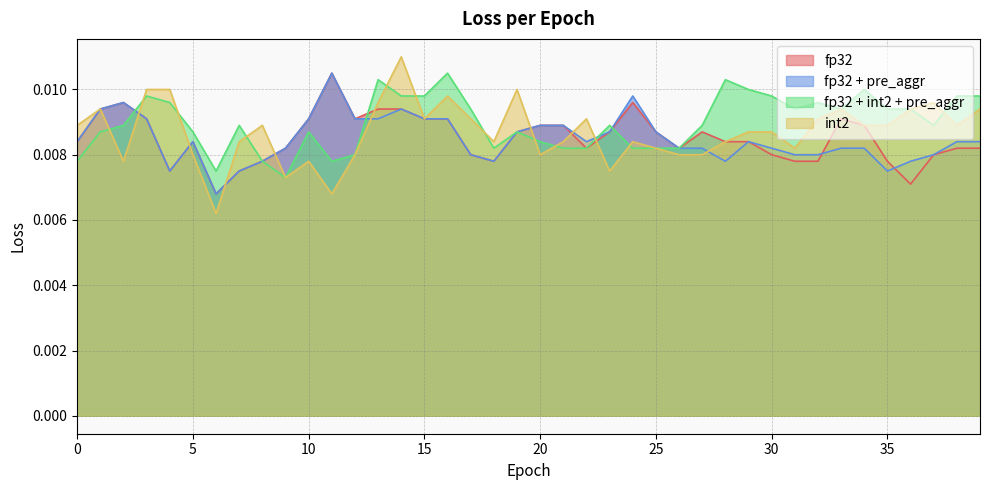

At which label is fp32 + int2 + pre_aggr closest to 0?

9